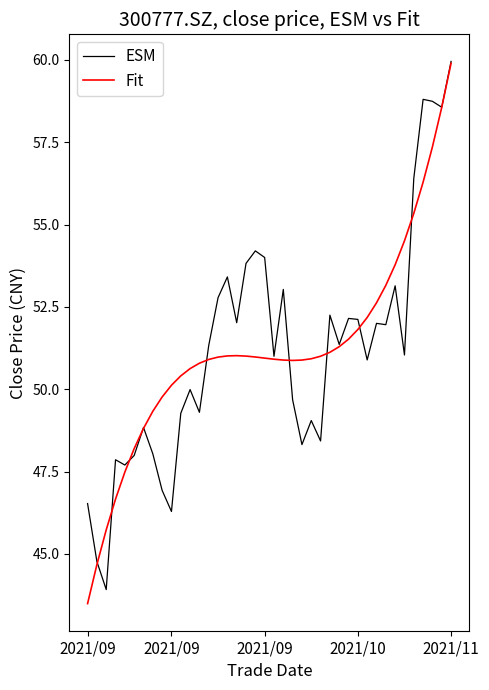

What is the minimum value shown in the chart?

43.5